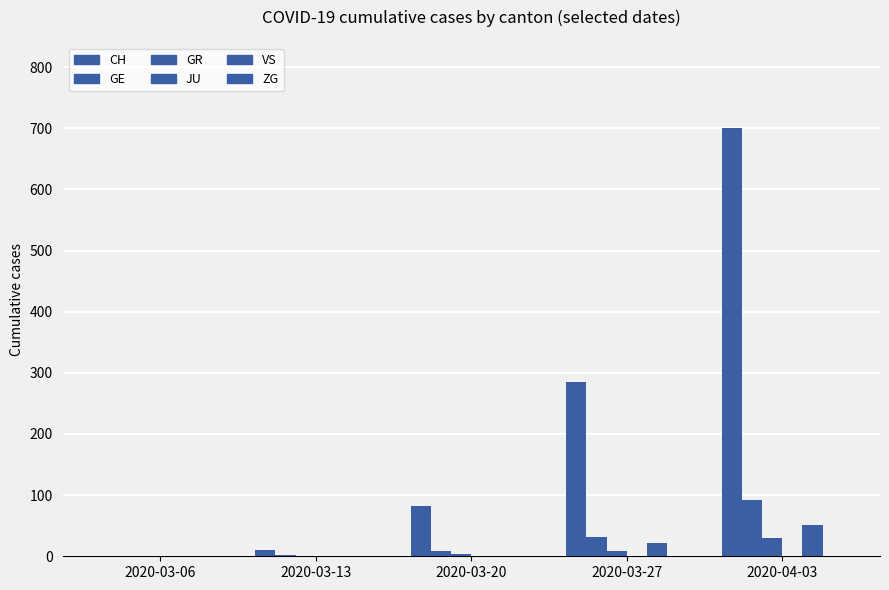

How many groups of bars are there?

5